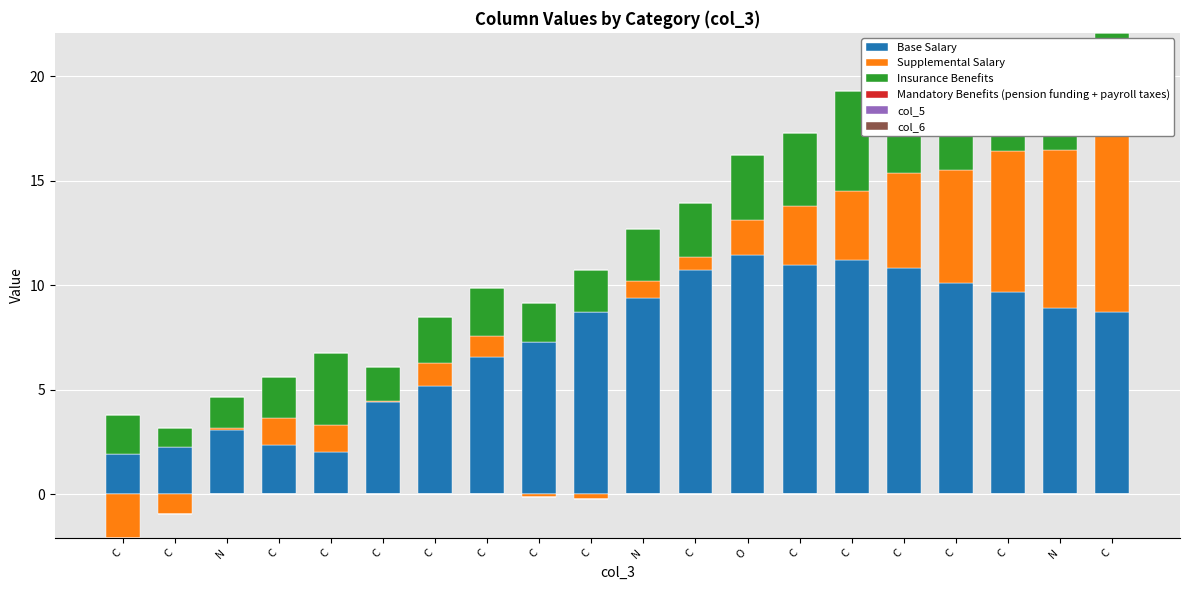

What is the sum of all Base Salary values?

145.8